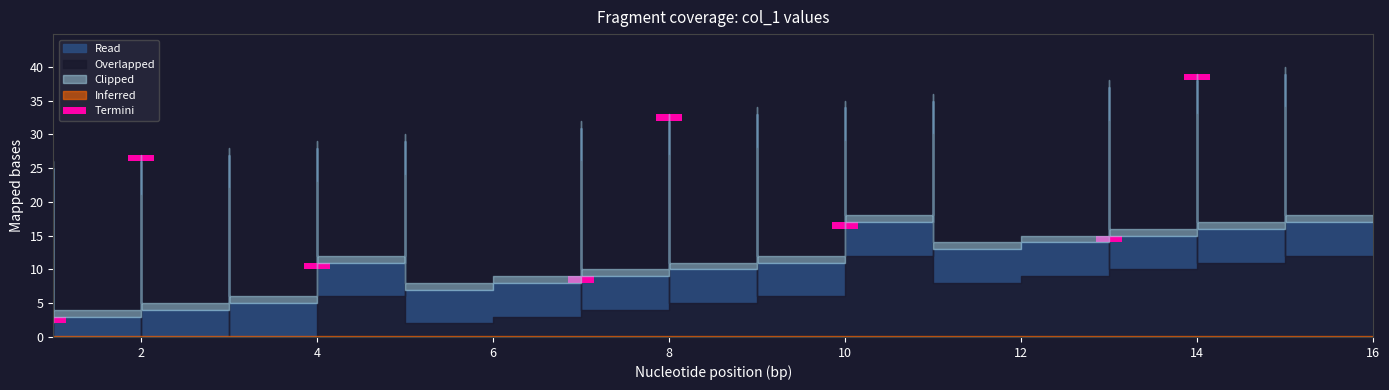

The chart shows a value of 34 at 10. True or false?

True